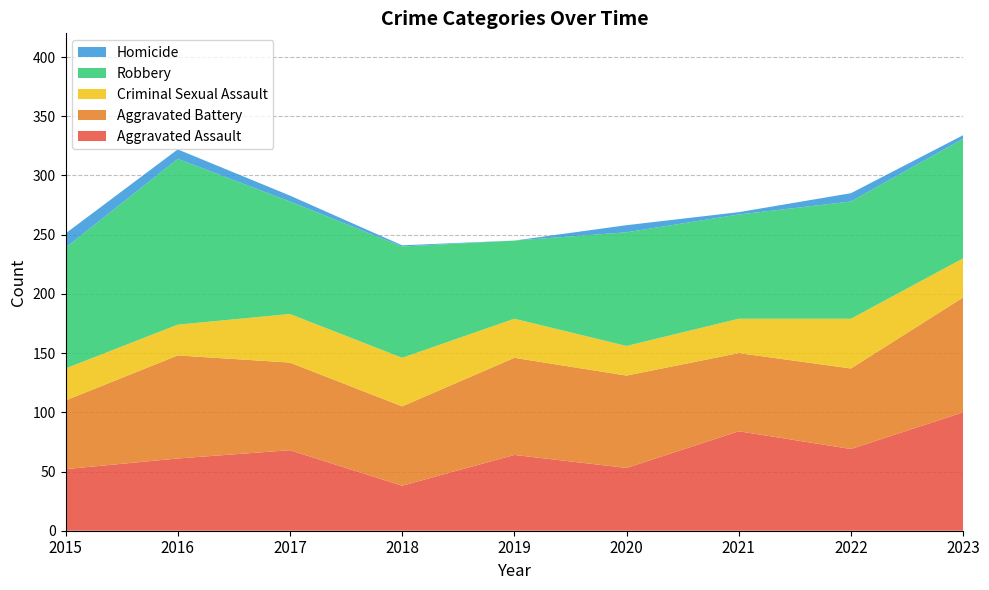

Reading left to right, what are all the values shown in this chart?

Aggravated Assault: 2015=52	2016=61	2017=68	2018=38	2019=64	2020=53	2021=84	2022=69	2023=100
Aggravated Battery: 2015=58	2016=87	2017=74	2018=67	2019=82	2020=78	2021=66	2022=68	2023=97
Criminal Sexual Assault: 2015=27	2016=26	2017=41	2018=41	2019=33	2020=25	2021=29	2022=42	2023=33
Robbery: 2015=102	2016=140	2017=95	2018=94	2019=66	2020=96	2021=88	2022=99	2023=101
Homicide: 2015=12	2016=8	2017=5	2018=1	2019=0	2020=6	2021=2	2022=7	2023=3